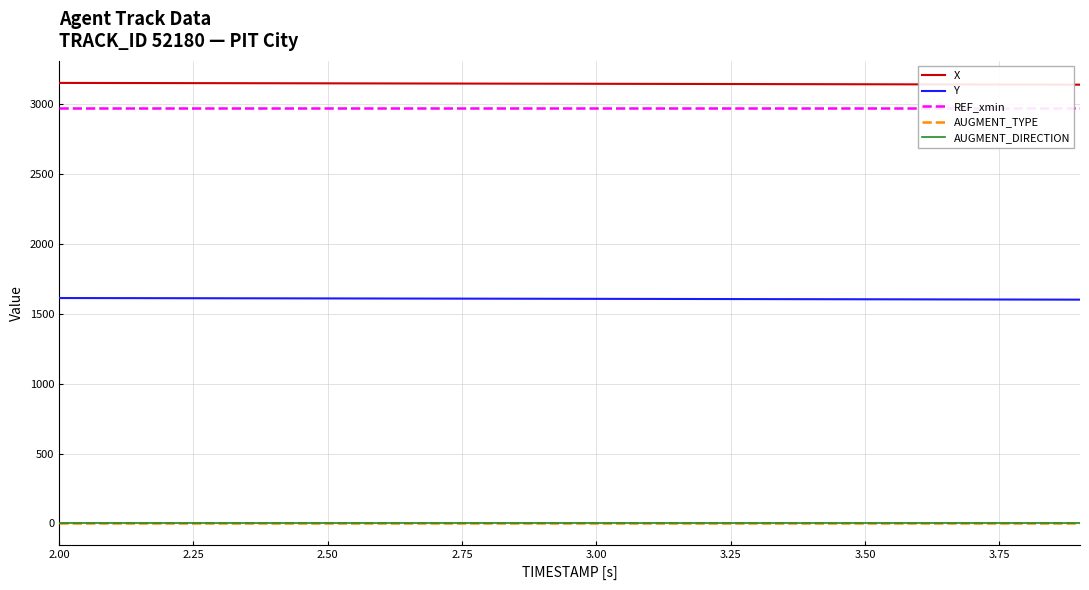

What is the lowest value of the Y series?

1601.4